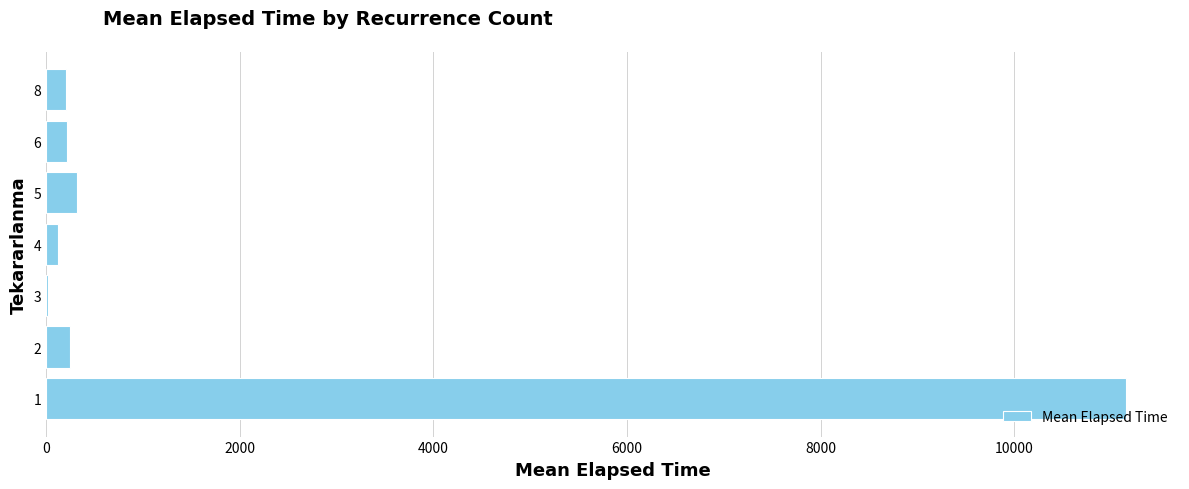

What is the maximum value shown in the chart?

11153.7